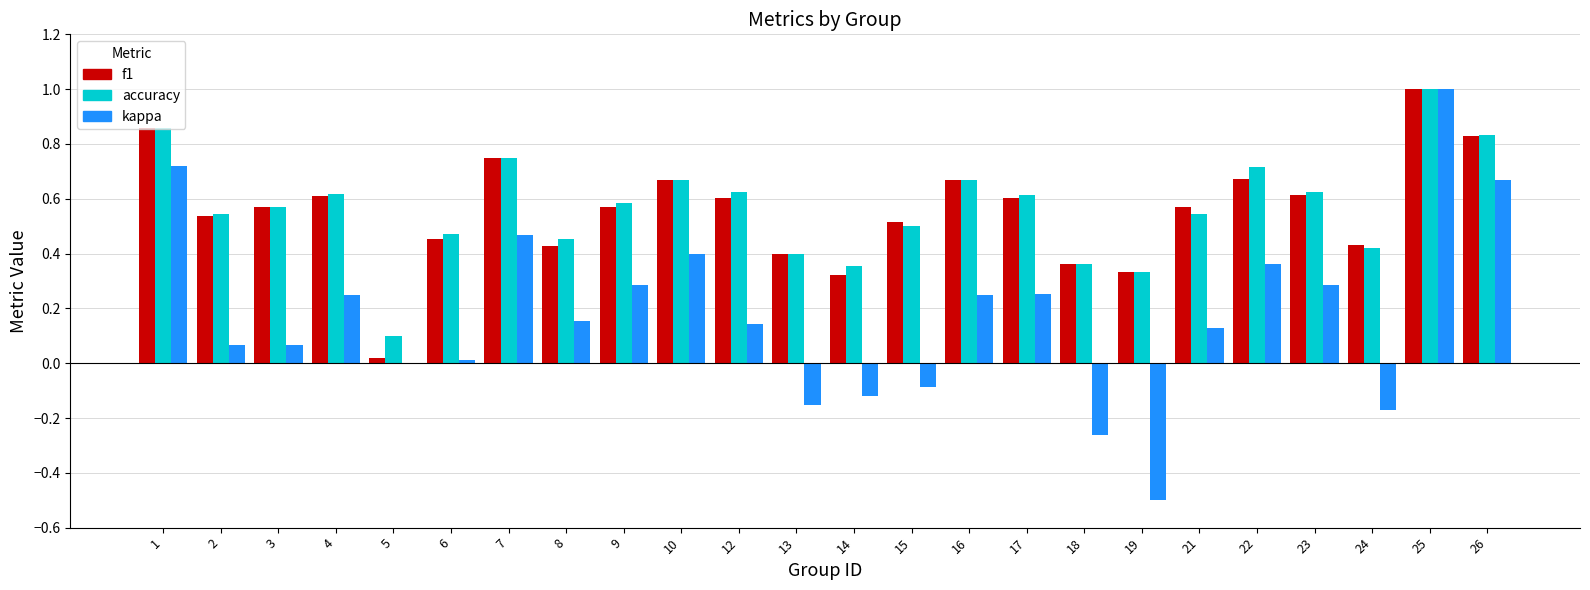

True or false: accuracy has a value of 0.4 at 18.

True